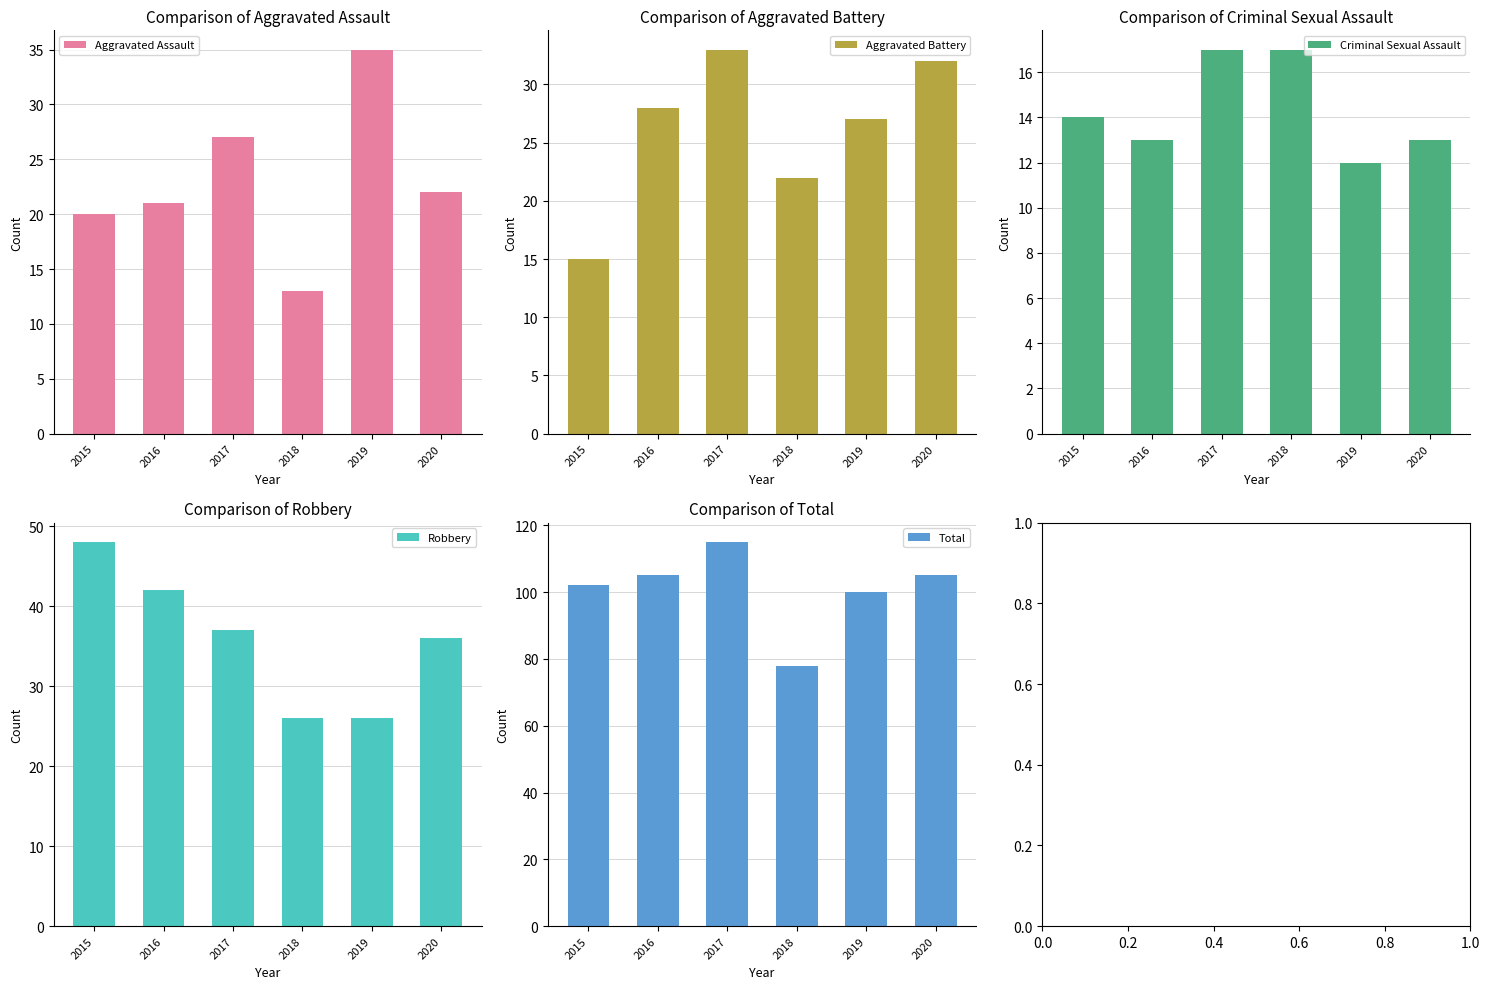

How many data points in Total are above 105?

1